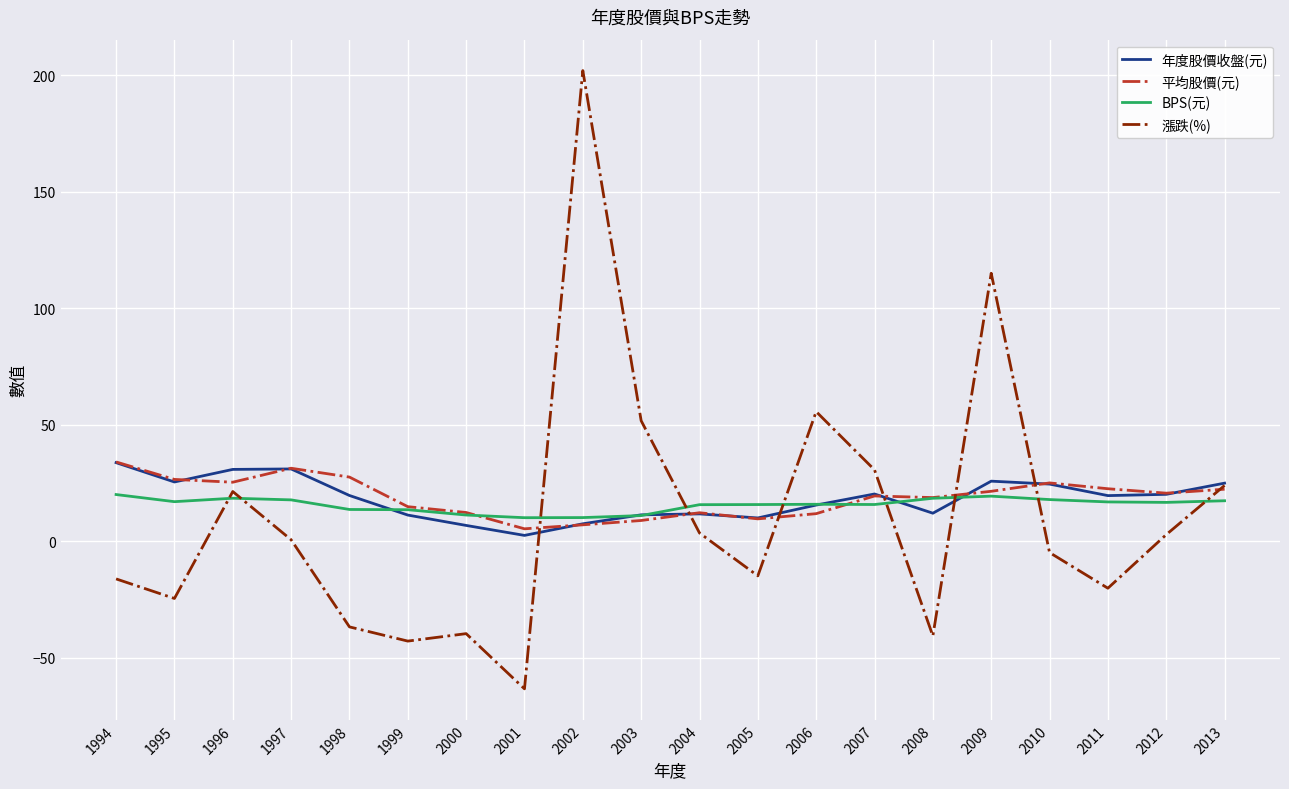

What are all the series names shown in the legend?

年度股價收盤(元), 平均股價(元), BPS(元), 漲跌(%)